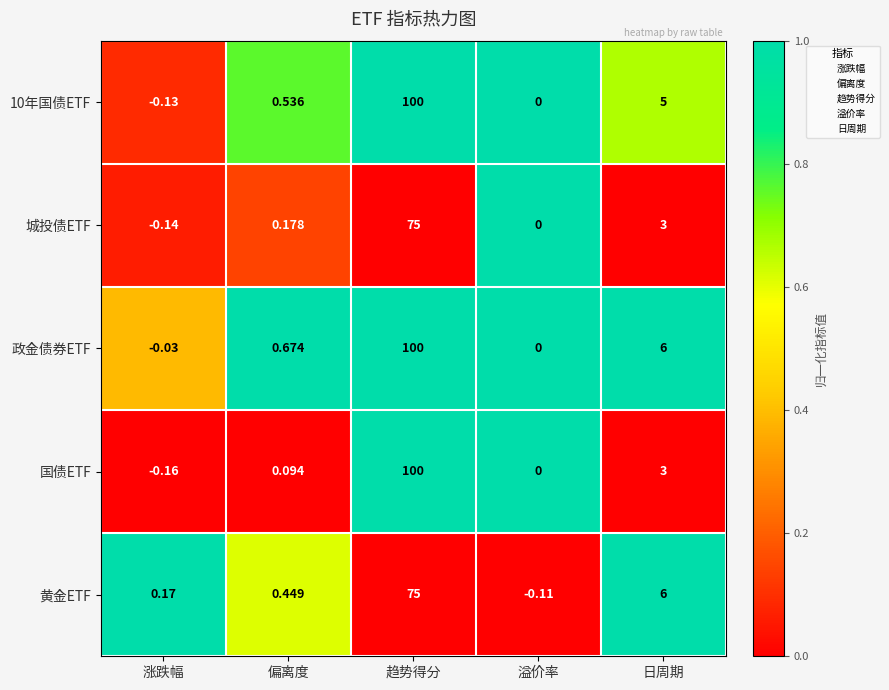

At which label does 黄金ETF reach its minimum?

溢价率